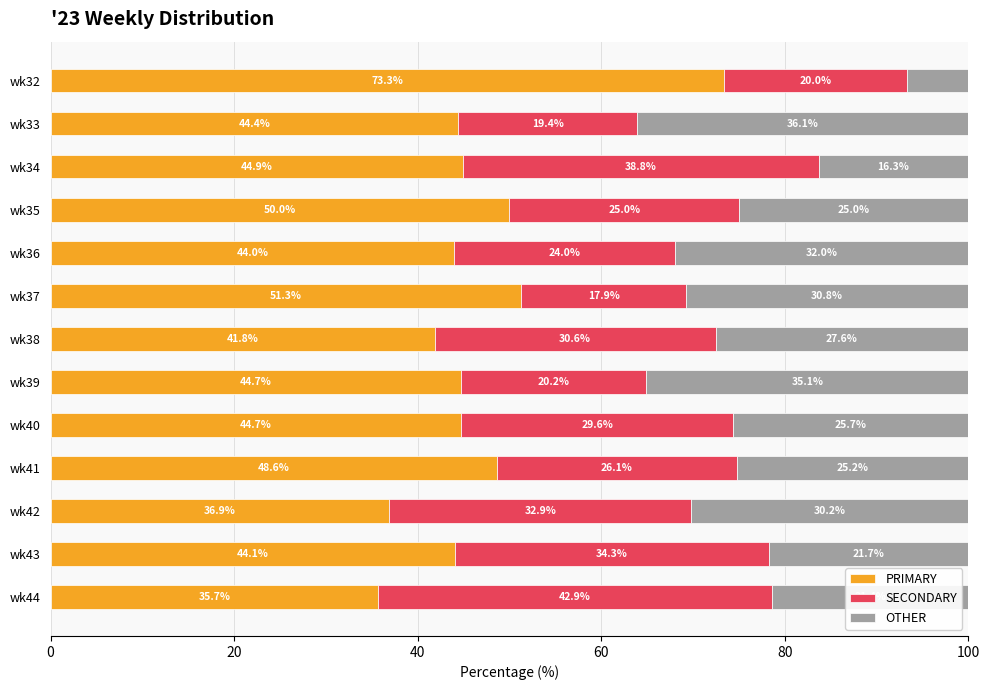

Read the PRIMARY value at wk39.

44.7